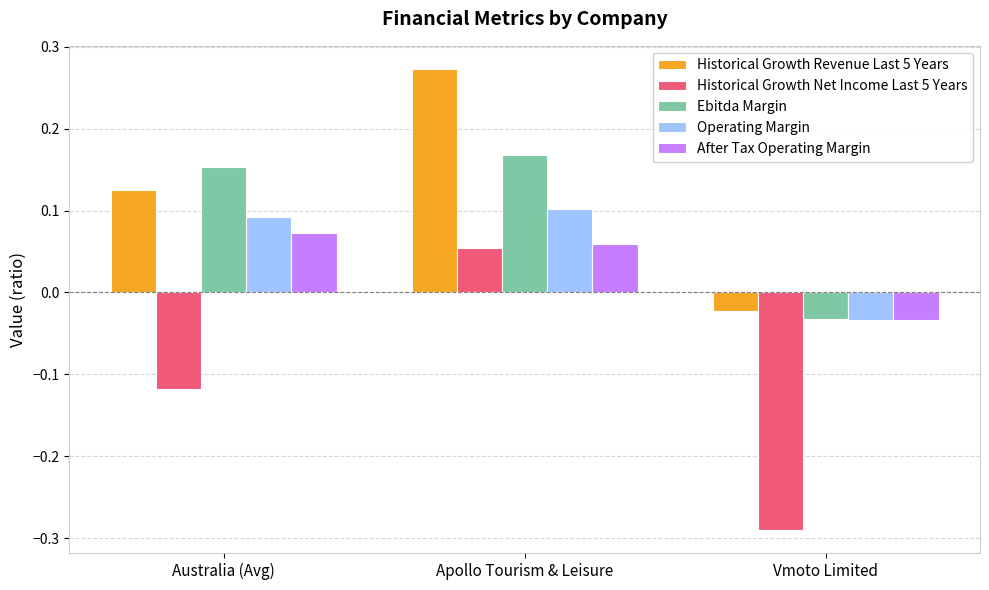

At which label is Operating Margin closest to 0?

Vmoto Limited